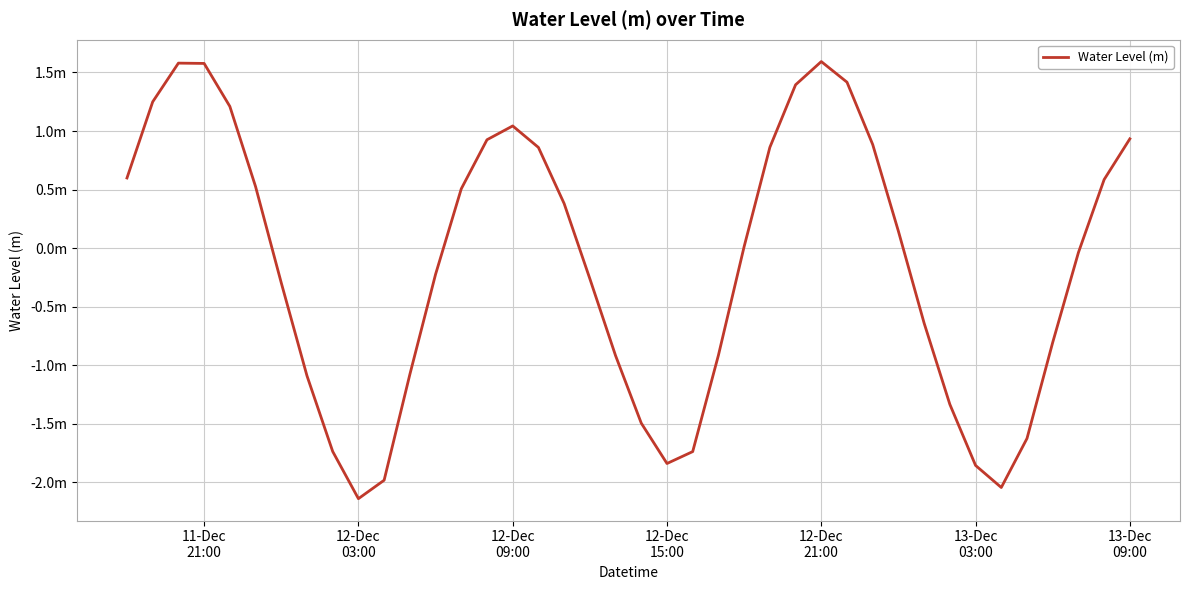

Is this an area chart (filled region under the line)?

No